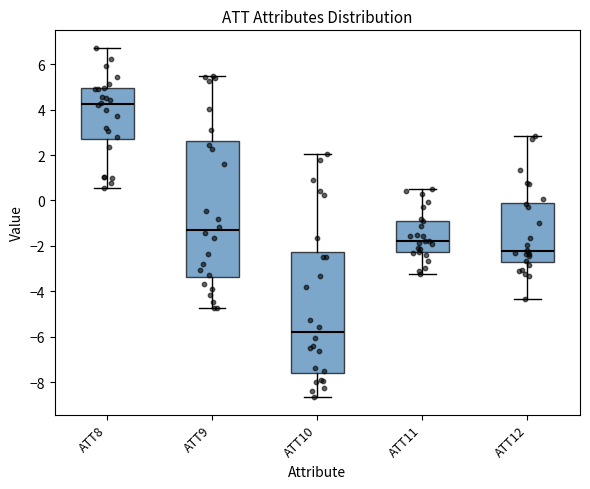

Where does the lower whisker of the box for ATT9 end on the y-axis? The values are not printed on the chart, so give them approximately, as read against the axis.

-4.8